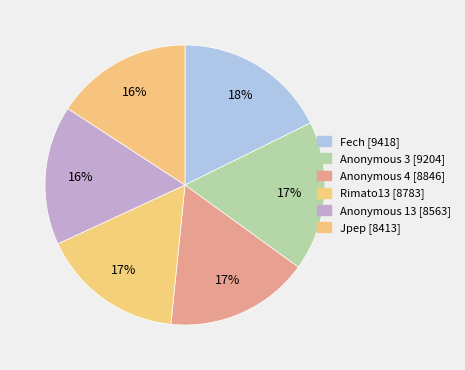

Is there a majority slice in this chart?

No